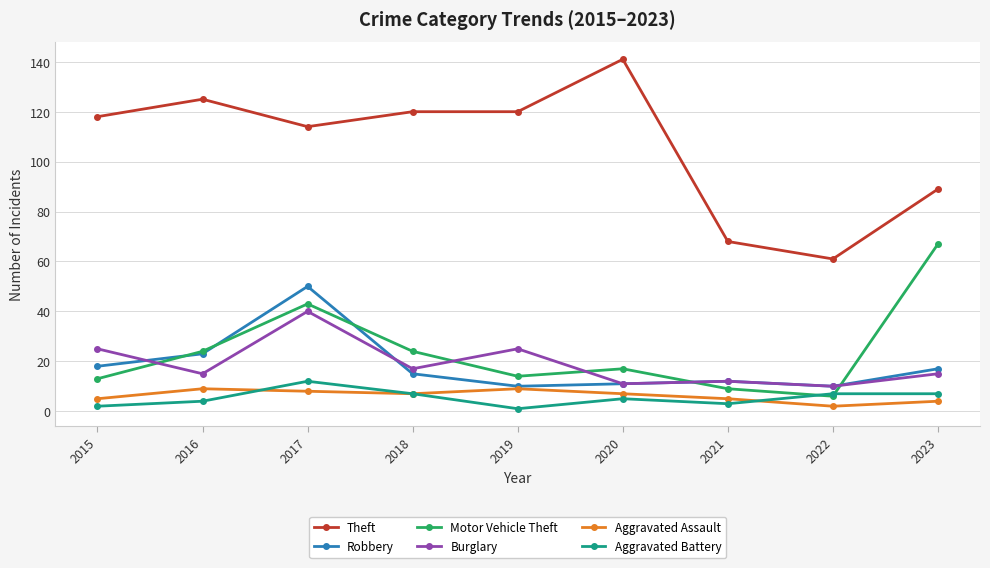

What is the difference between the maximum and second lowest values in the Theft series?

73